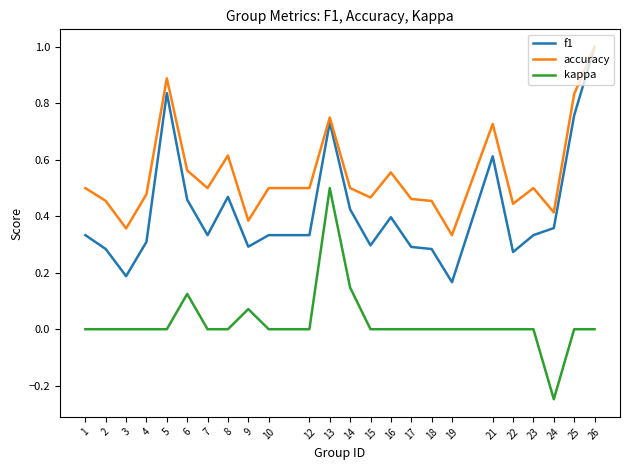

The value of accuracy at 15 is 0.8. True or false?

False